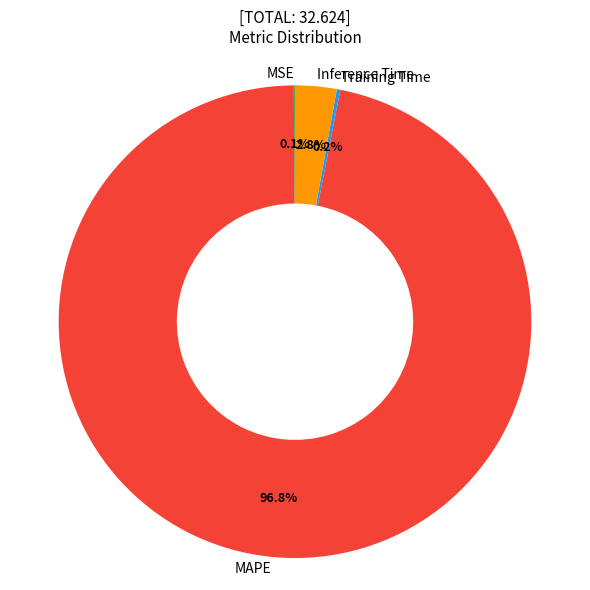

Does MAPE account for over 50% of the chart?

Yes